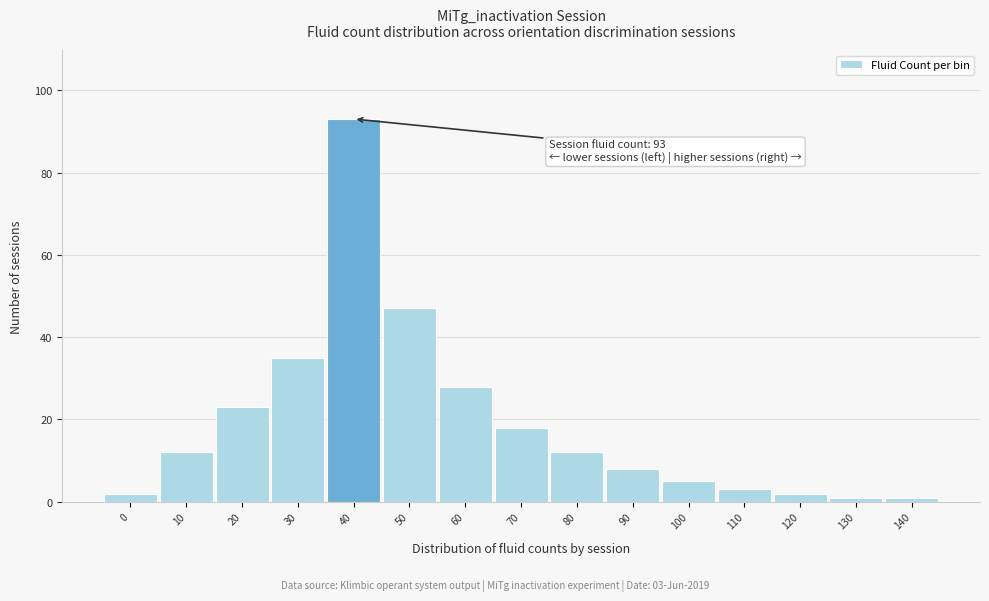

Reading left to right, transcribe all the data shown in this chart.

2	12	23	35	93	47	28	18	12	8	5	3	2	1	1